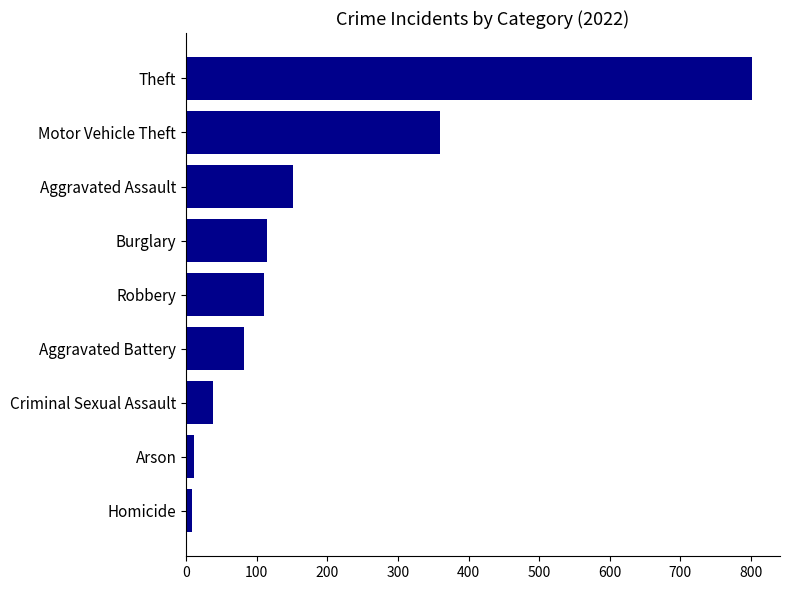

The value at Robbery is 110. True or false?

True